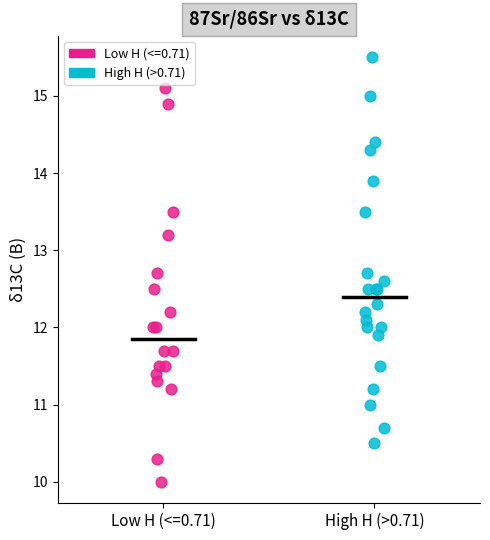

Which series reaches the minimum Y coordinate?

Low H (<=0.71)